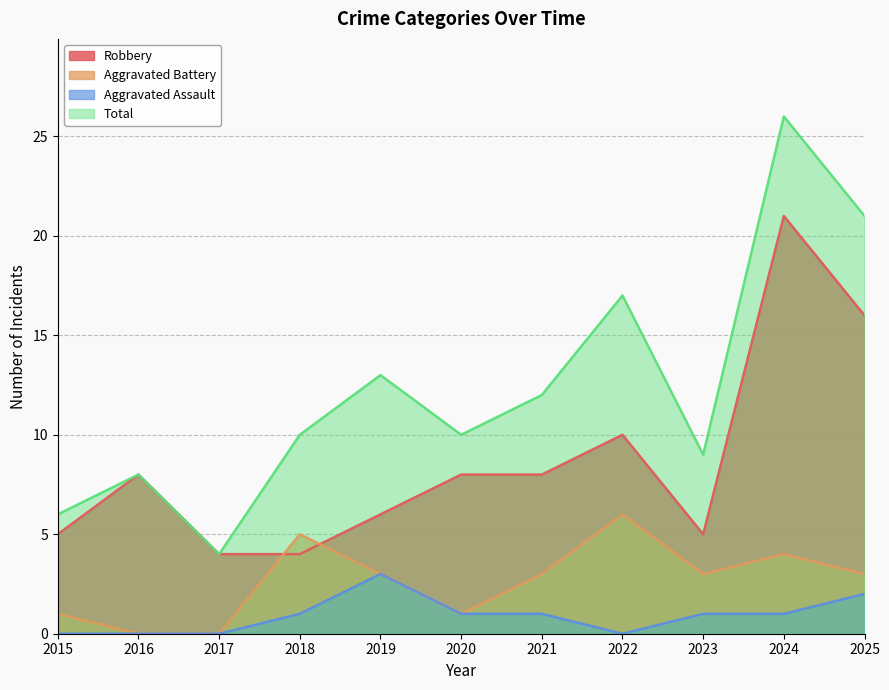

At which category is the sum across all series the highest?

2024